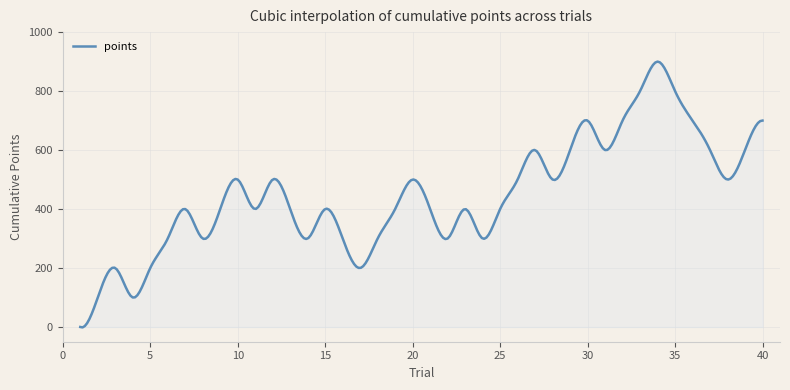

What is the difference between the maximum and minimum values?

901.4